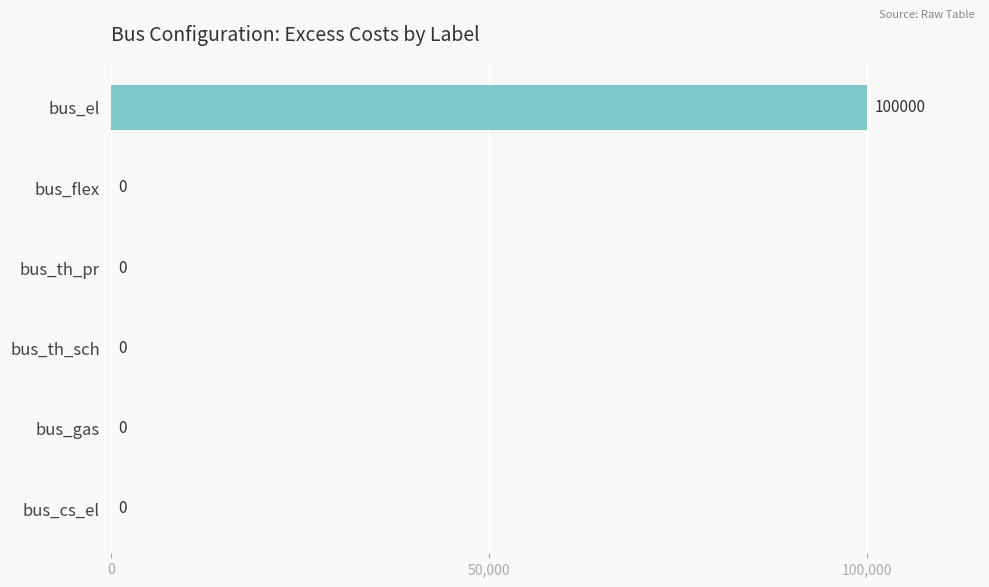

What is the sum of all values?

100000